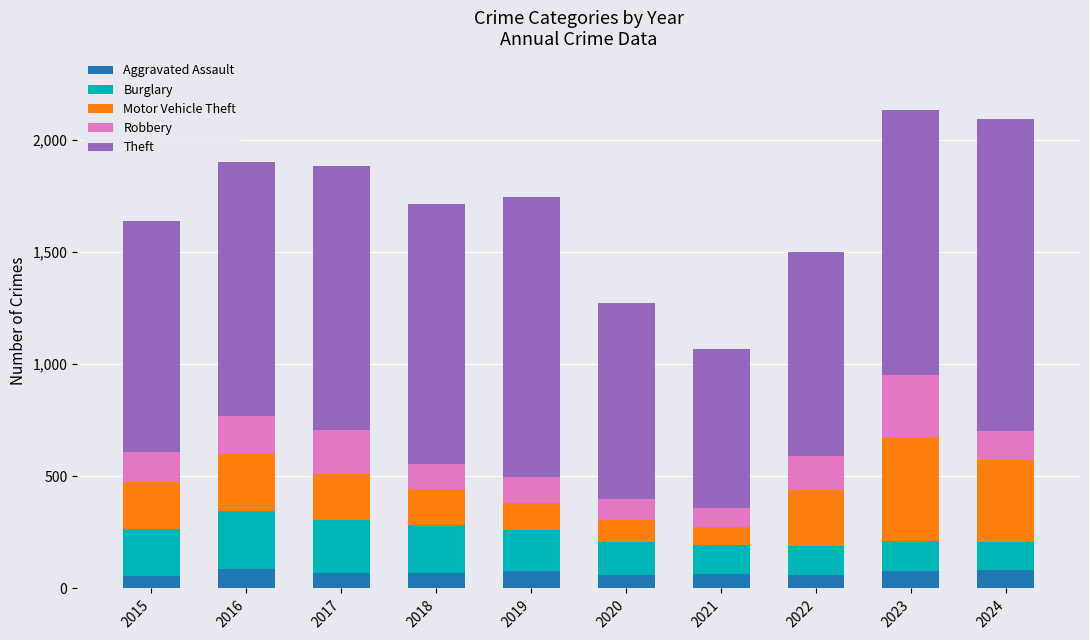

What is the total value across all series at 2024?

2096